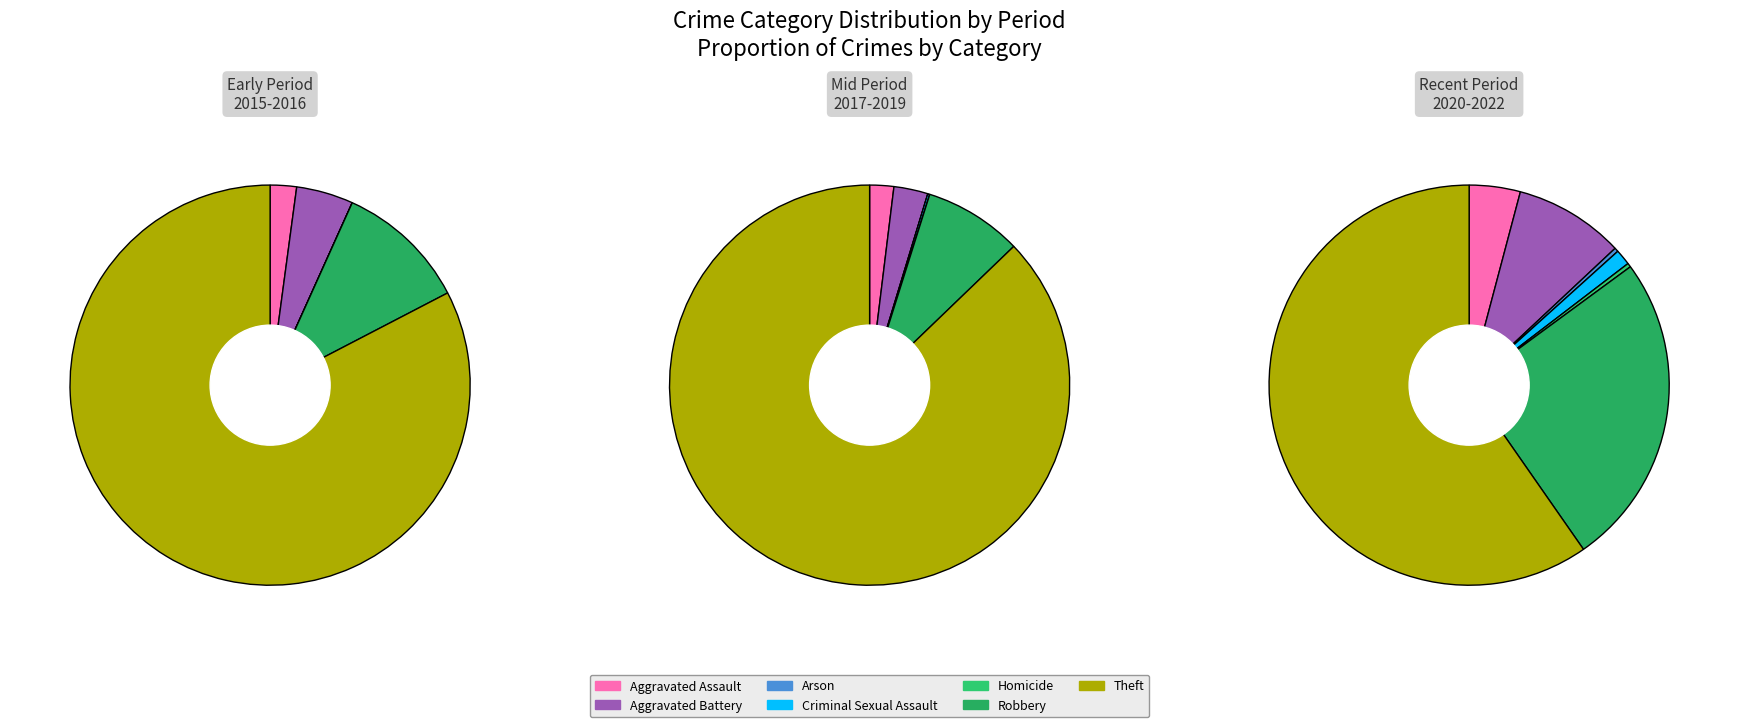

What percentage is the Criminal Sexual Assault slice, to the nearest percent?

1%